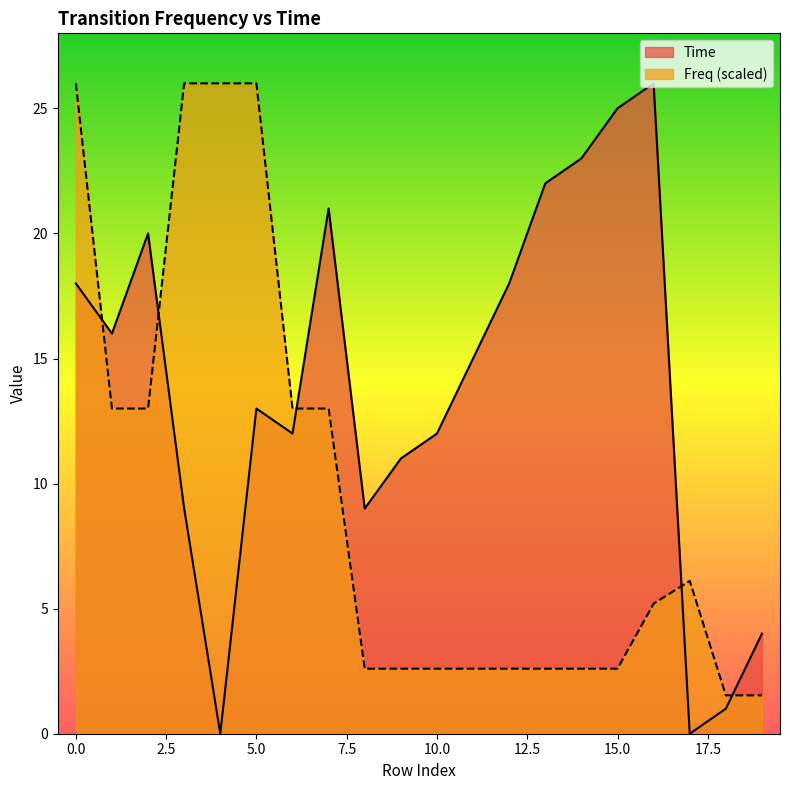

True or false: Freq has a value of 2.6 at 11.

True